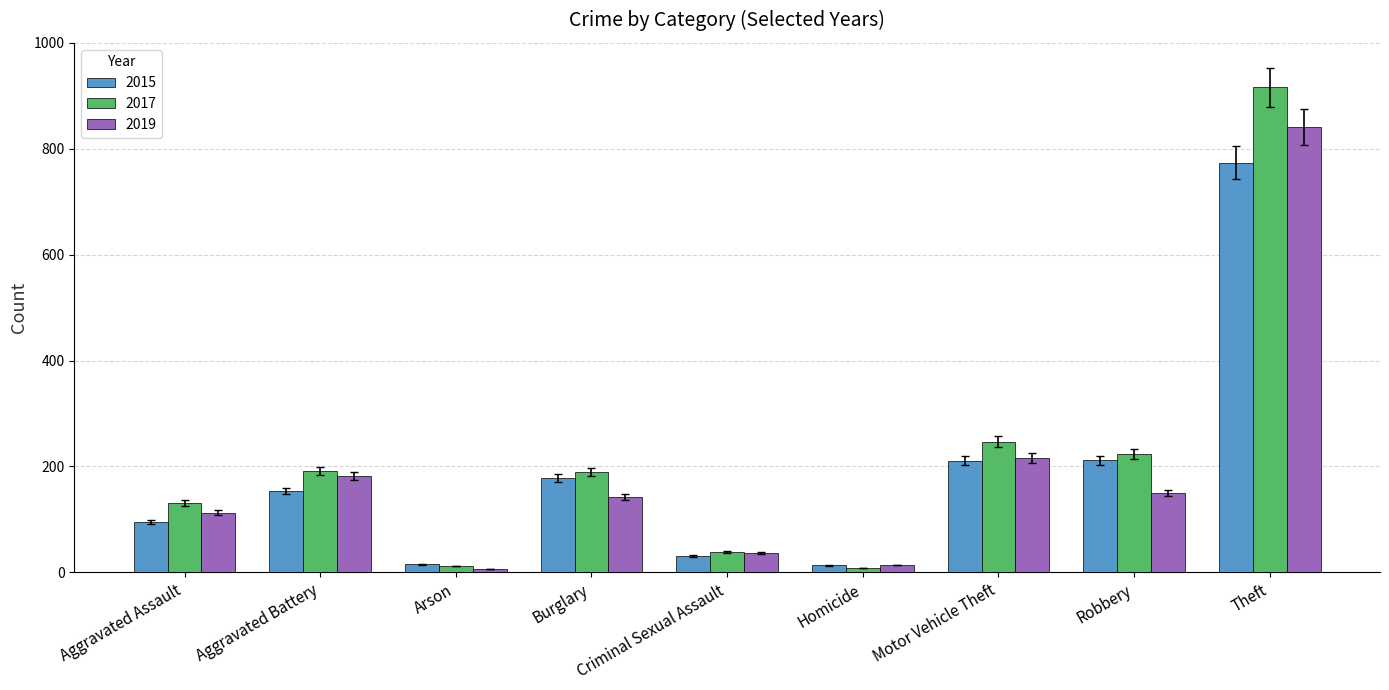

Which series changed the most between Burglary and Homicide?

2017